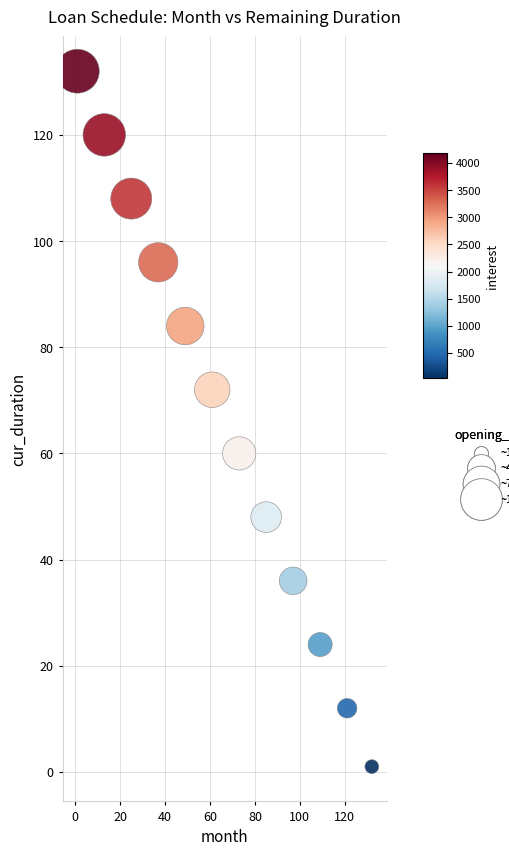

What is the average X value?

67